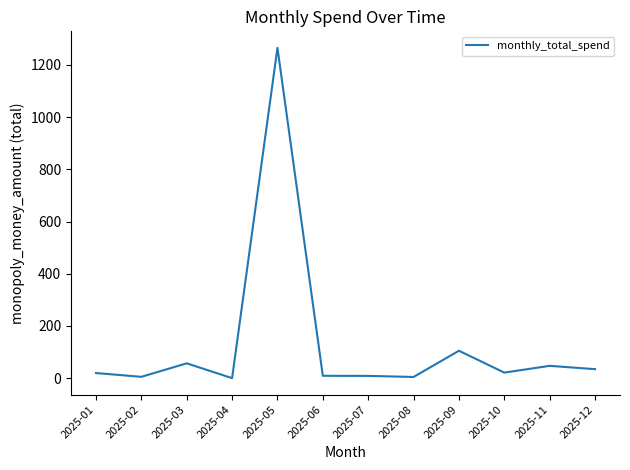

Which label corresponds to the largest value in the chart?

2025-05